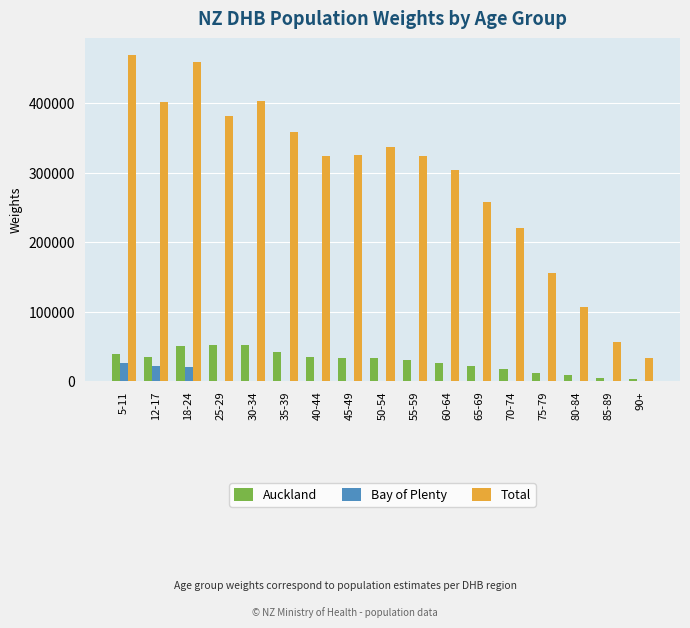

What is the sum of all Bay of Plenty values?

67771